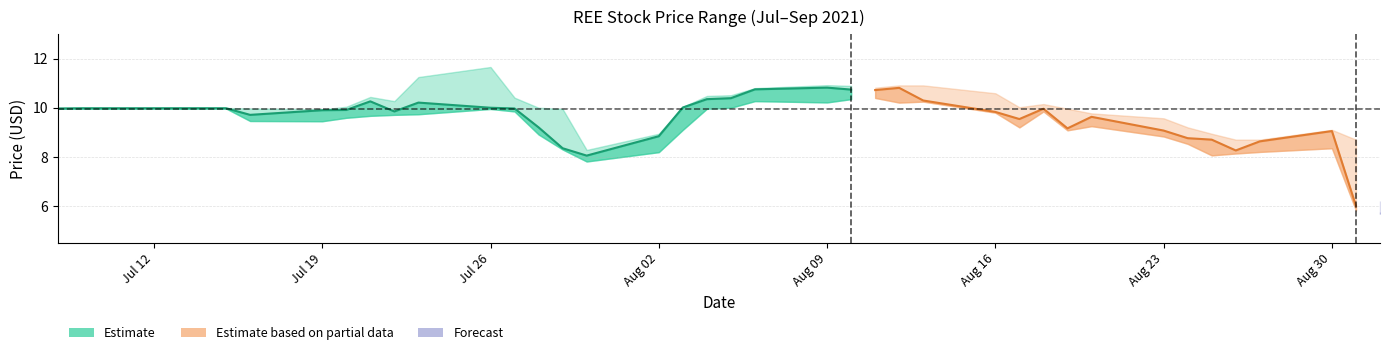

What is the label of the 30th point from the right?

2021-07-22